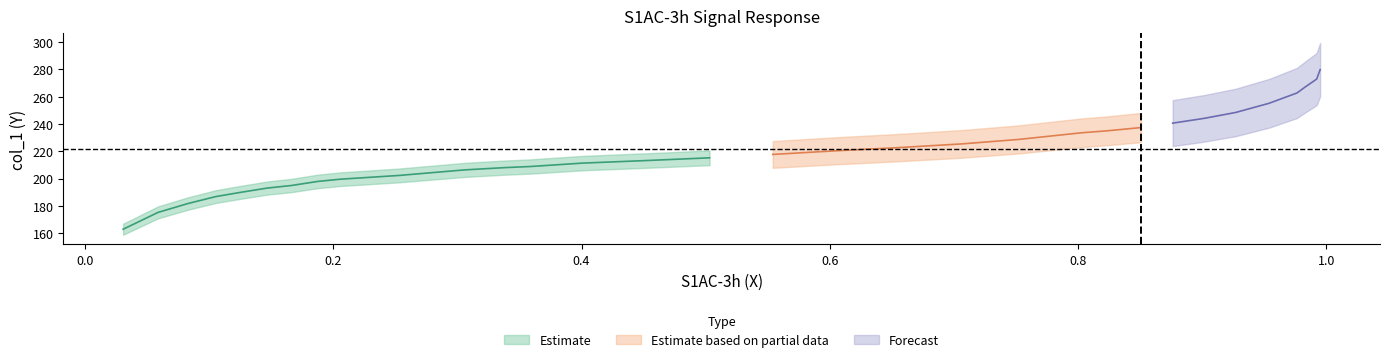

The y series shows 303.9 at 17. True or false?

False